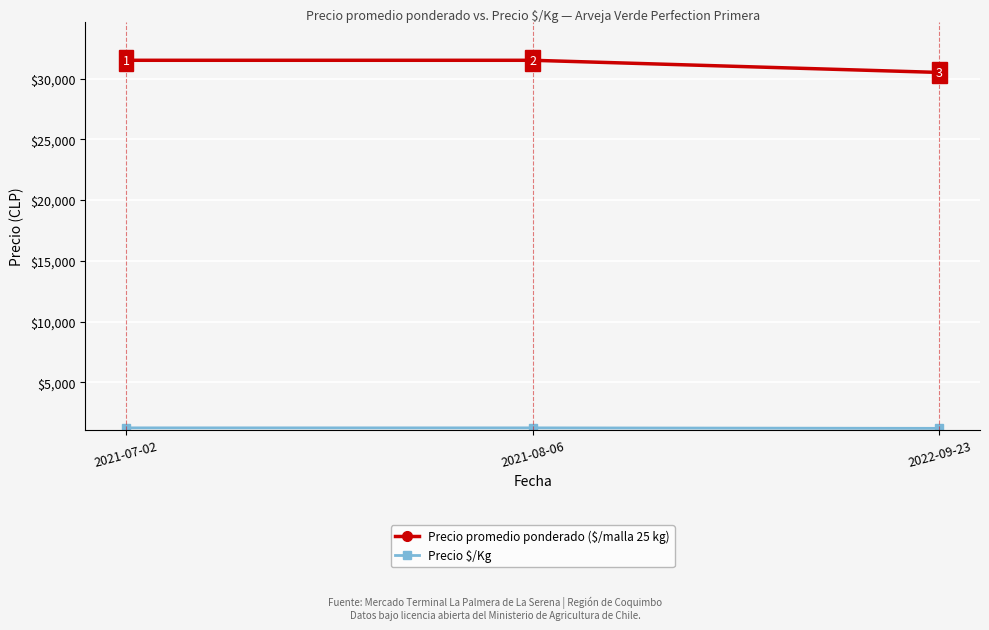

The Precio promedio ponderado ($/malla 25 kg) series shows 31500 at 2021-08-06. True or false?

True